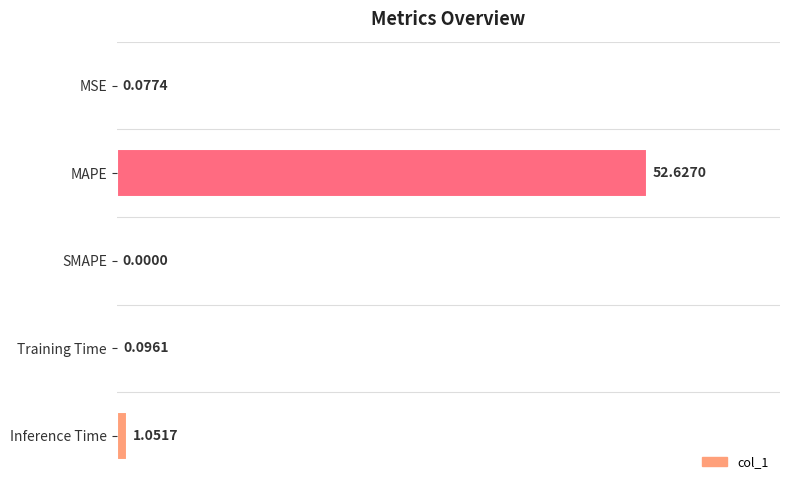

At which category does the chart reach its peak across all series?

MAPE